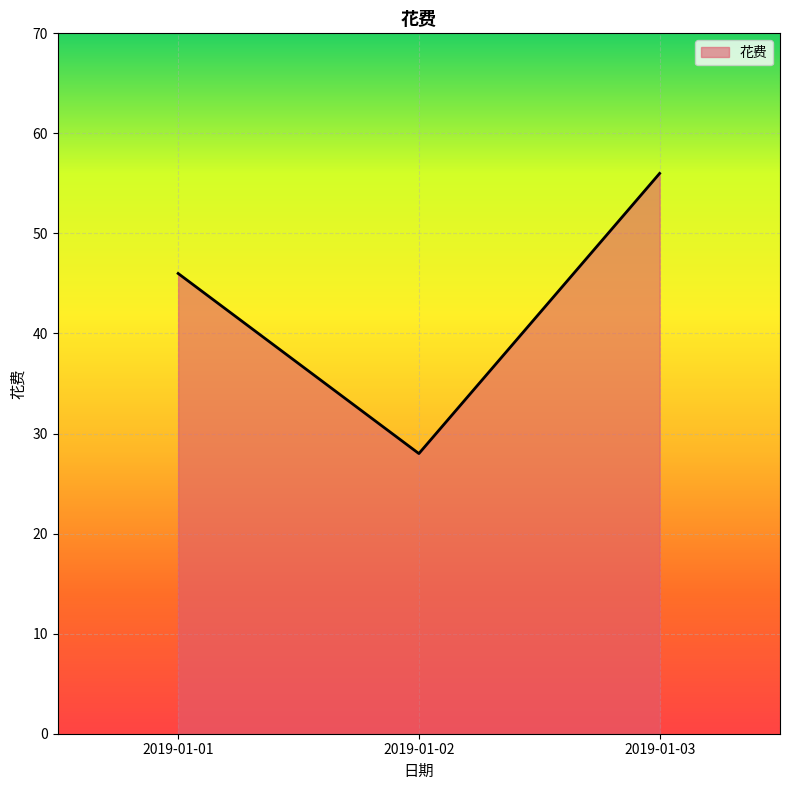

Does the chart display data point markers on the line(s)?

No